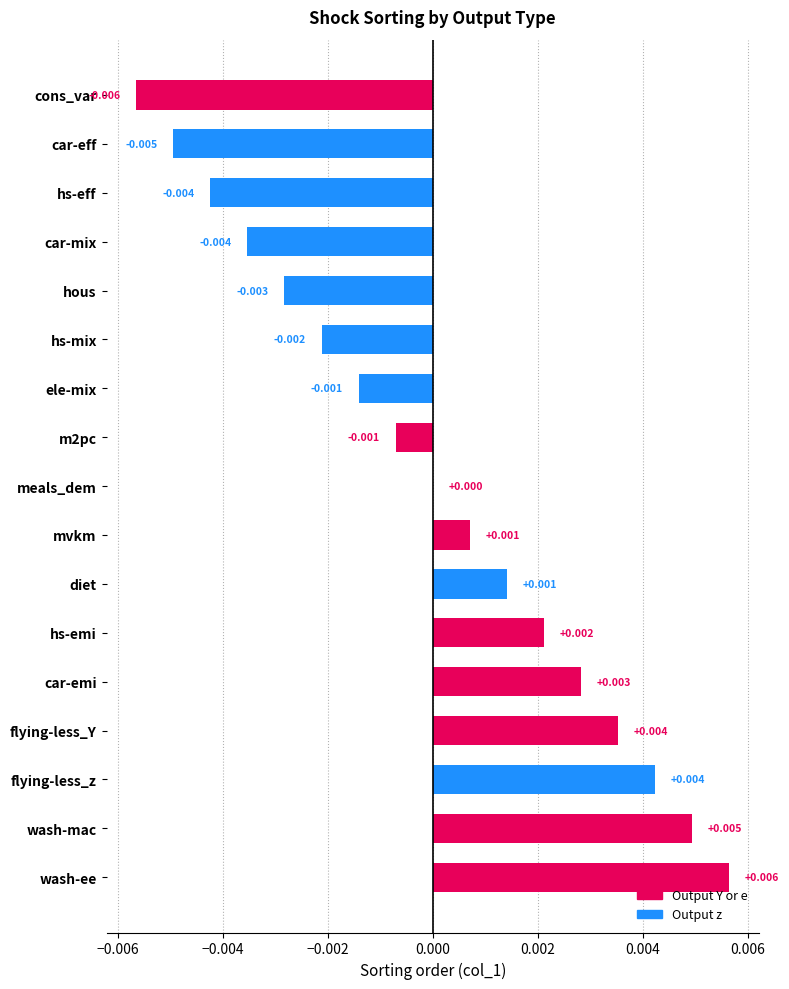

Which label corresponds to the largest value in the chart?

wash-ee